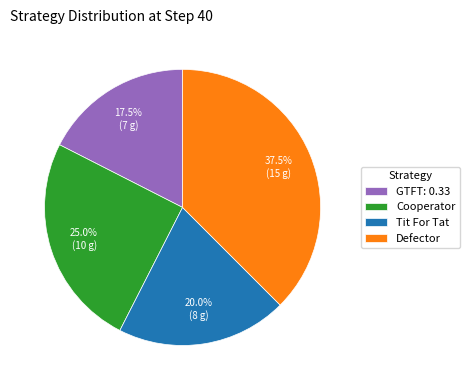

What portion of the pie excludes Cooperator?

75.0%